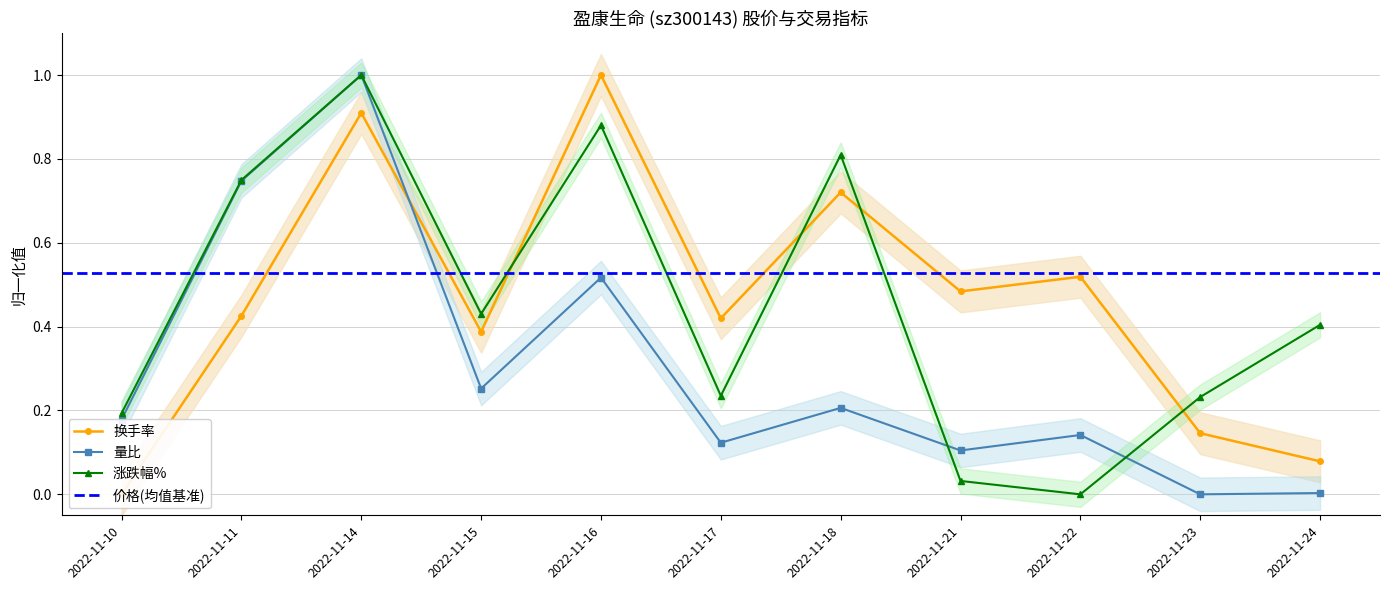

Reading right to left, list all the values displayed in this chart.

涨跌幅%: 0.4	0.2	0.0	0.0	0.8	0.2	0.9	0.4	1.0	0.7	0.2
量比: 0.0	0.0	0.1	0.1	0.2	0.1	0.5	0.3	1.0	0.7	0.2
换手率: 0.1	0.1	0.5	0.5	0.7	0.4	1.0	0.4	0.9	0.4	0.0